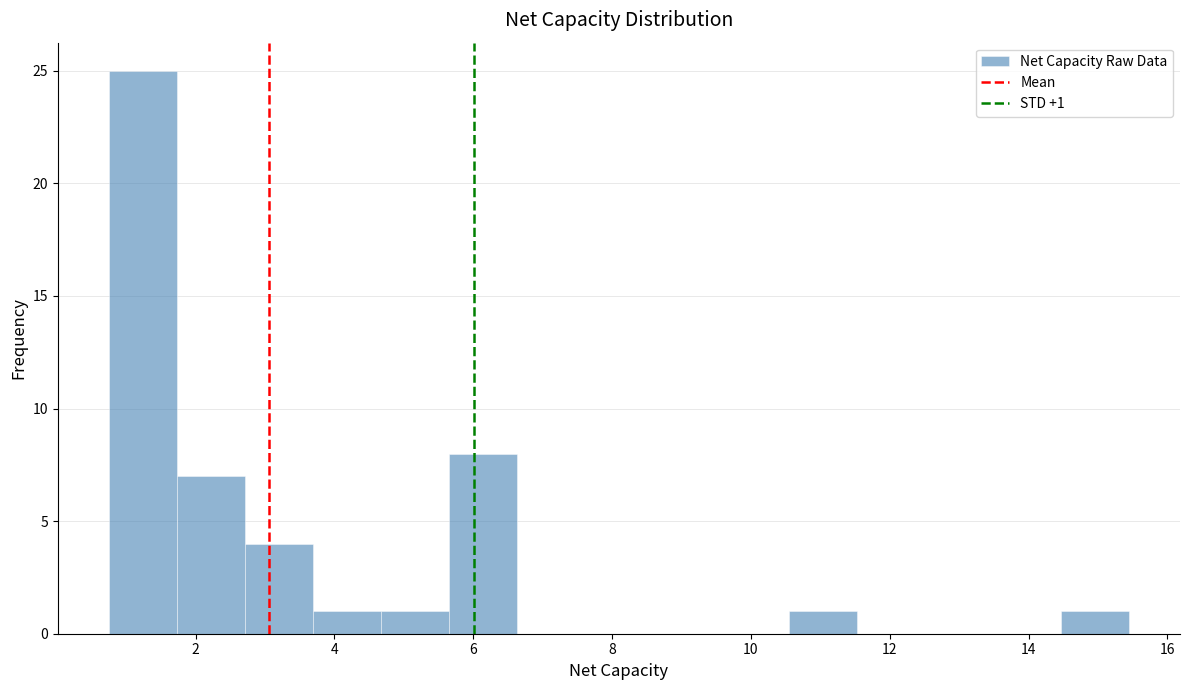

Which range on the x-axis has the tallest bar?

0.8 to 1.8